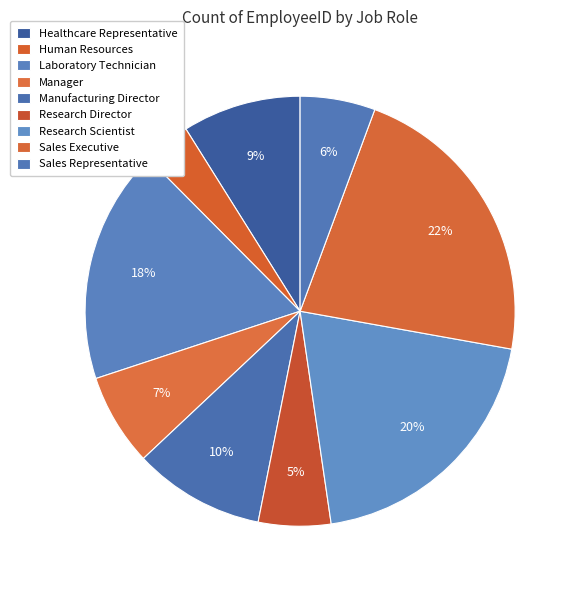

How many segments does this pie chart have?

9